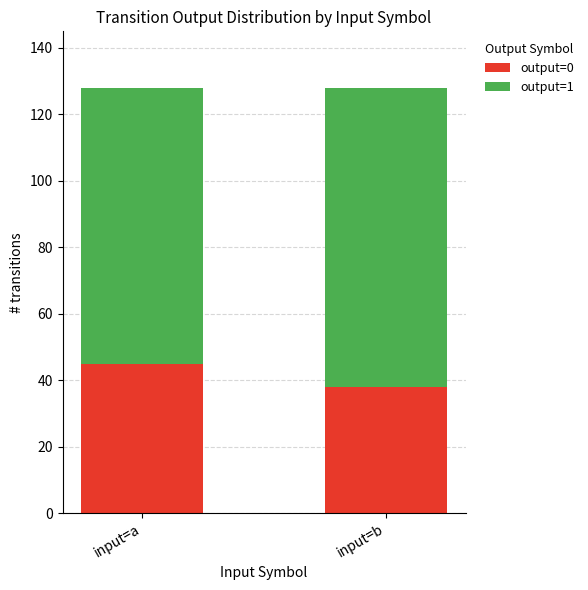

Does the chart contain stacked bars?

Yes